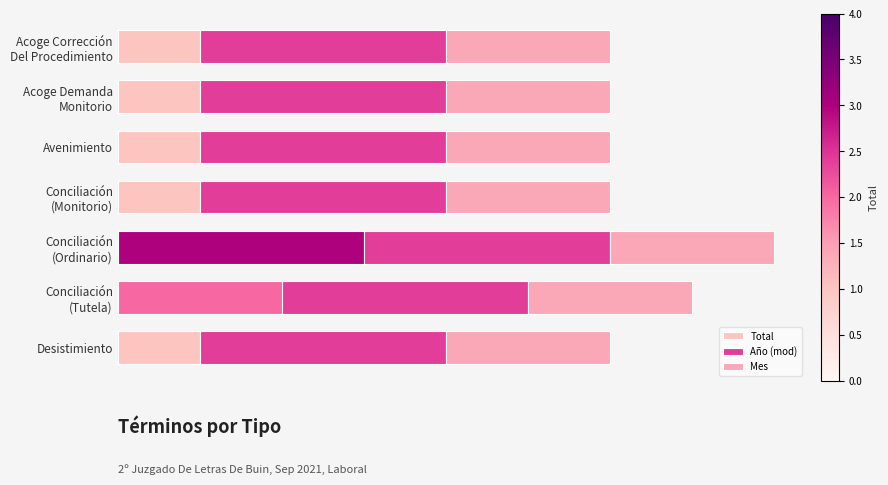

List the labels in order of Año (mod) value, smallest first.

0, 1, 2, 3, 4, 5, 6